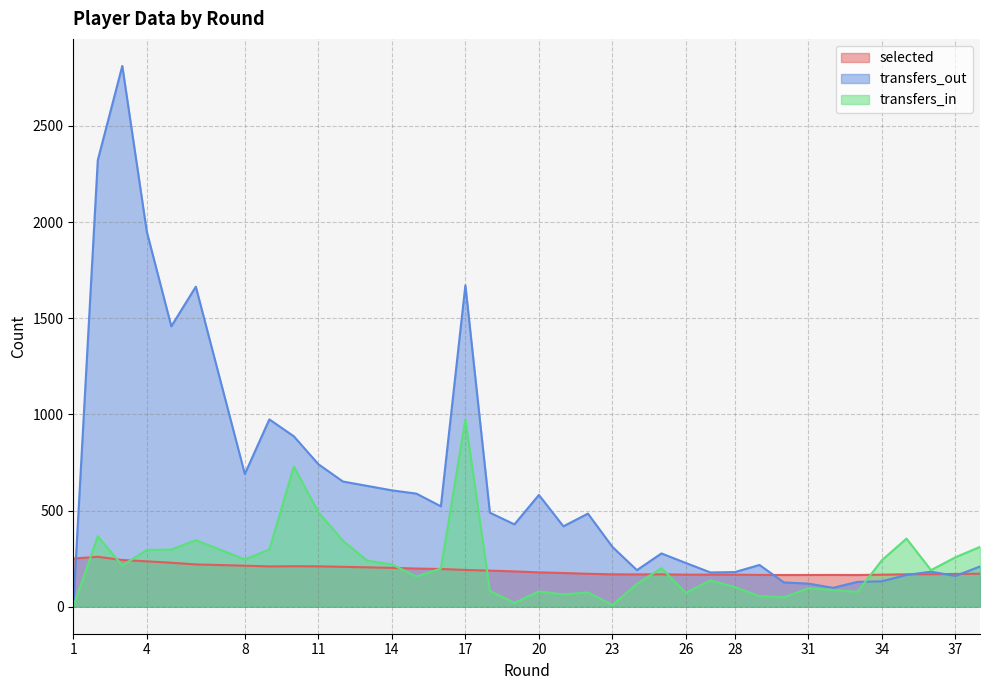

What is the average value of the transfers_in series?

216.5